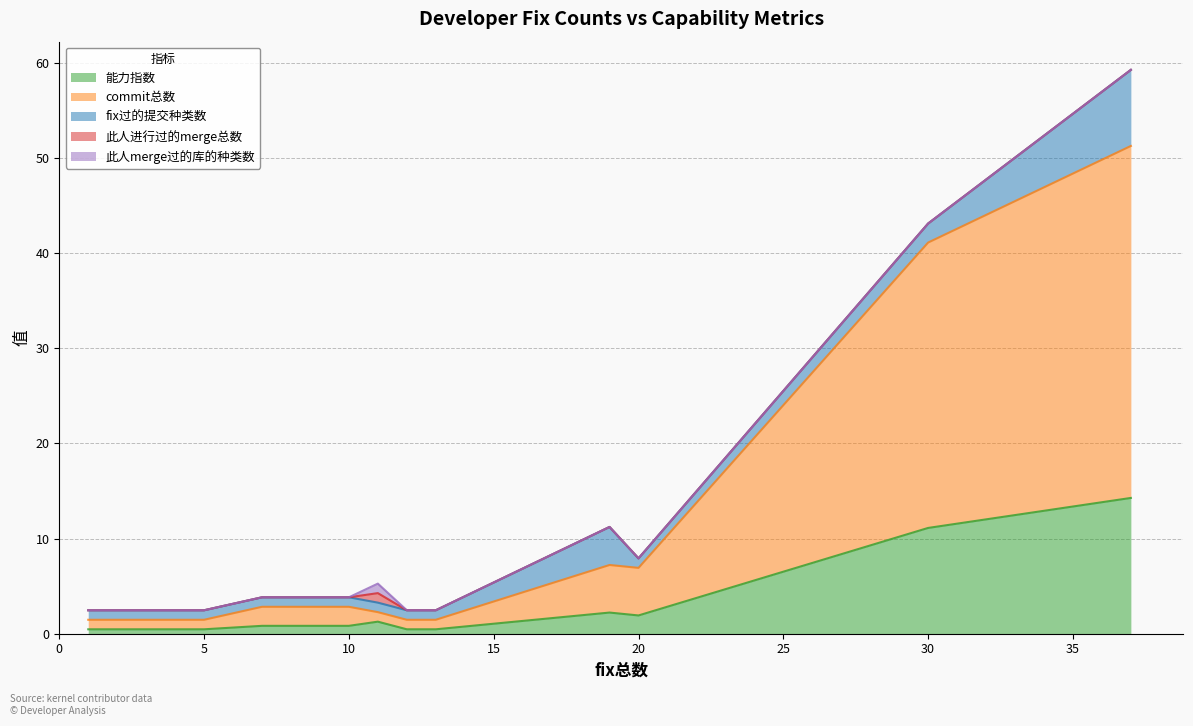

Reading right to left, what are all the values shown in this chart?

能力指数: 37=14.3	30=11.1	20=1.9	19=2.2	13=0.5	12=0.5	11=1.3	10=0.8	8=0.8	7=0.8	5=0.5	4=0.5	3=0.5	2=0.5	1=0.5
commit总数: 37=37.0	30=30.0	20=5.0	19=5.0	13=1.0	12=1.0	11=1.0	10=2.0	8=2.0	7=2.0	5=1.0	4=1.0	3=1.0	2=1.0	1=1.0
fix过的提交种类数: 37=8.0	30=2.0	20=1.0	19=4.0	13=1.0	12=1.0	11=1.0	10=1.0	8=1.0	7=1.0	5=1.0	4=1.0	3=1.0	2=1.0	1=1.0
此人进行过的merge总数: 37=0.0	30=0.0	20=0.0	19=0.0	13=0.0	12=0.0	11=1.0	10=0.0	8=0.0	7=0.0	5=0.0	4=0.0	3=0.0	2=0.0	1=0.0
此人merge过的库的种类数: 37=0.0	30=0.0	20=0.0	19=0.0	13=0.0	12=0.0	11=1.0	10=0.0	8=0.0	7=0.0	5=0.0	4=0.0	3=0.0	2=0.0	1=0.0